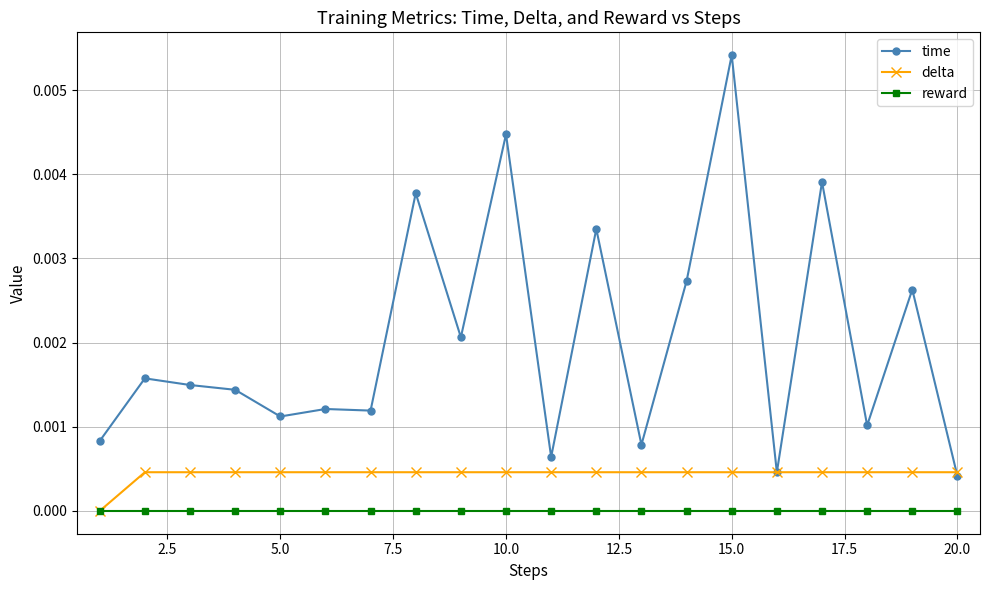

Which series has the largest range (max minus min)?

time